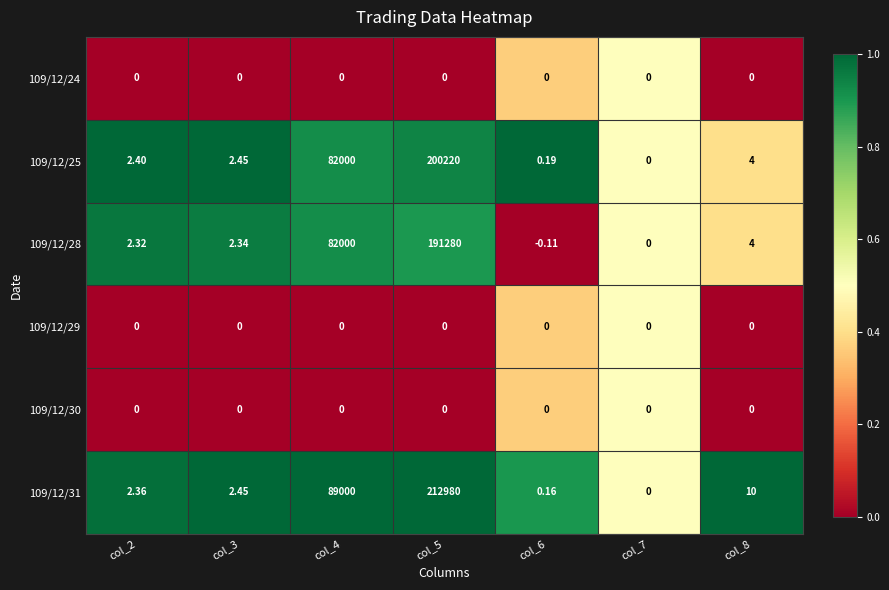

How many categories are shown in the chart?

7